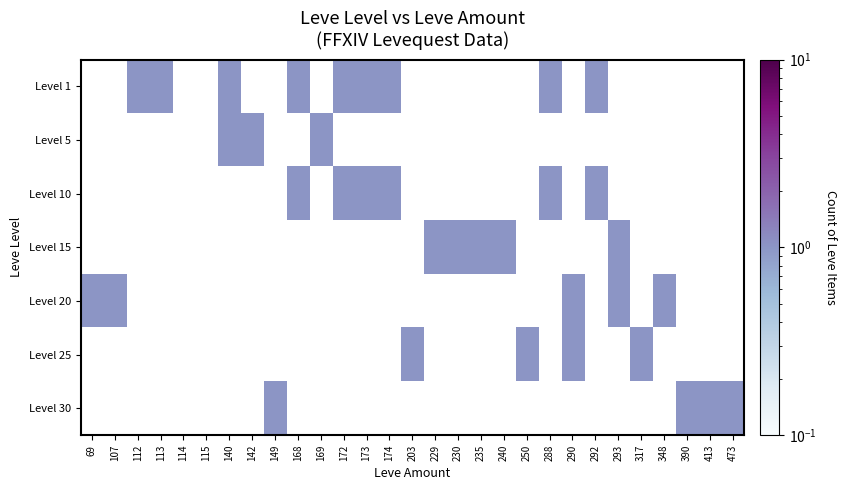

Reading right to left, list all the values displayed in this chart.

Level 1: 473=0.0	413=0.0	390=0.0	348=0.0	317=0.0	293=0.0	292=1.0	290=0.0	288=1.0	250=0.0	240=0.0	235=0.0	230=0.0	229=0.0	203=0.0	174=1.0	173=1.0	172=1.0	169=0.0	168=1.0	149=0.0	142=0.0	140=1.0	115=0.0	114=0.0	113=1.0	112=1.0	107=0.0	69=0.0
Level 5: 473=0.0	413=0.0	390=0.0	348=0.0	317=0.0	293=0.0	292=0.0	290=0.0	288=0.0	250=0.0	240=0.0	235=0.0	230=0.0	229=0.0	203=0.0	174=0.0	173=0.0	172=0.0	169=1.0	168=0.0	149=0.0	142=1.0	140=1.0	115=0.0	114=0.0	113=0.0	112=0.0	107=0.0	69=0.0
Level 10: 473=0.0	413=0.0	390=0.0	348=0.0	317=0.0	293=0.0	292=1.0	290=0.0	288=1.0	250=0.0	240=0.0	235=0.0	230=0.0	229=0.0	203=0.0	174=1.0	173=1.0	172=1.0	169=0.0	168=1.0	149=0.0	142=0.0	140=0.0	115=0.0	114=0.0	113=0.0	112=0.0	107=0.0	69=0.0
Level 15: 473=0.0	413=0.0	390=0.0	348=0.0	317=0.0	293=1.0	292=0.0	290=0.0	288=0.0	250=0.0	240=1.0	235=1.0	230=1.0	229=1.0	203=0.0	174=0.0	173=0.0	172=0.0	169=0.0	168=0.0	149=0.0	142=0.0	140=0.0	115=0.0	114=0.0	113=0.0	112=0.0	107=0.0	69=0.0
Level 20: 473=0.0	413=0.0	390=0.0	348=1.0	317=0.0	293=1.0	292=0.0	290=1.0	288=0.0	250=0.0	240=0.0	235=0.0	230=0.0	229=0.0	203=0.0	174=0.0	173=0.0	172=0.0	169=0.0	168=0.0	149=0.0	142=0.0	140=0.0	115=0.0	114=0.0	113=0.0	112=0.0	107=1.0	69=1.0
Level 25: 473=0.0	413=0.0	390=0.0	348=0.0	317=1.0	293=0.0	292=0.0	290=1.0	288=0.0	250=1.0	240=0.0	235=0.0	230=0.0	229=0.0	203=1.0	174=0.0	173=0.0	172=0.0	169=0.0	168=0.0	149=0.0	142=0.0	140=0.0	115=0.0	114=0.0	113=0.0	112=0.0	107=0.0	69=0.0
Level 30: 473=1.0	413=1.0	390=1.0	348=0.0	317=0.0	293=0.0	292=0.0	290=0.0	288=0.0	250=0.0	240=0.0	235=0.0	230=0.0	229=0.0	203=0.0	174=0.0	173=0.0	172=0.0	169=0.0	168=0.0	149=1.0	142=0.0	140=0.0	115=0.0	114=0.0	113=0.0	112=0.0	107=0.0	69=0.0